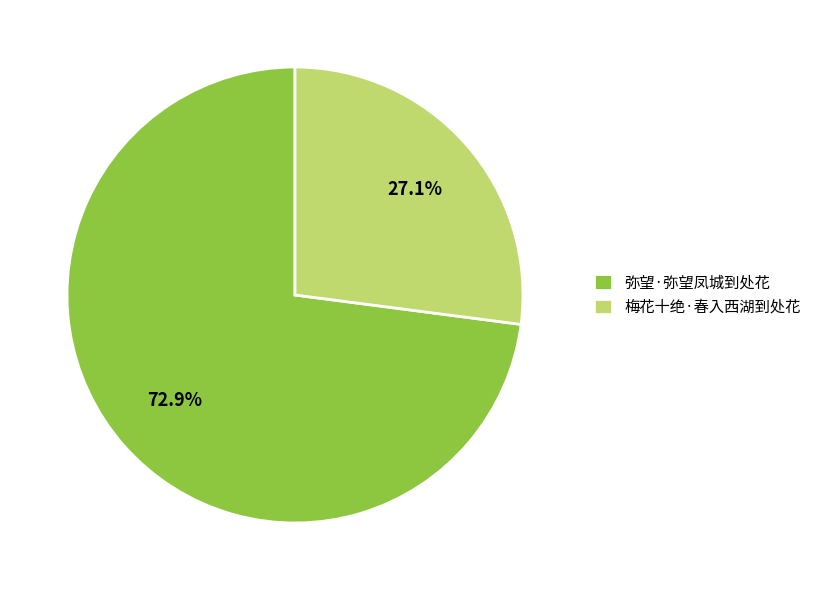

What is the largest slice in the pie chart?

弥望·弥望凤城到处花